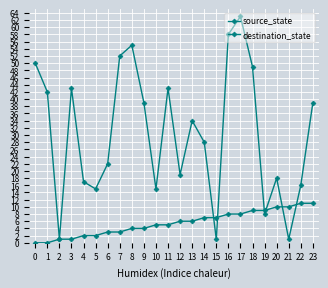

Read the destination_state value at 13.

34